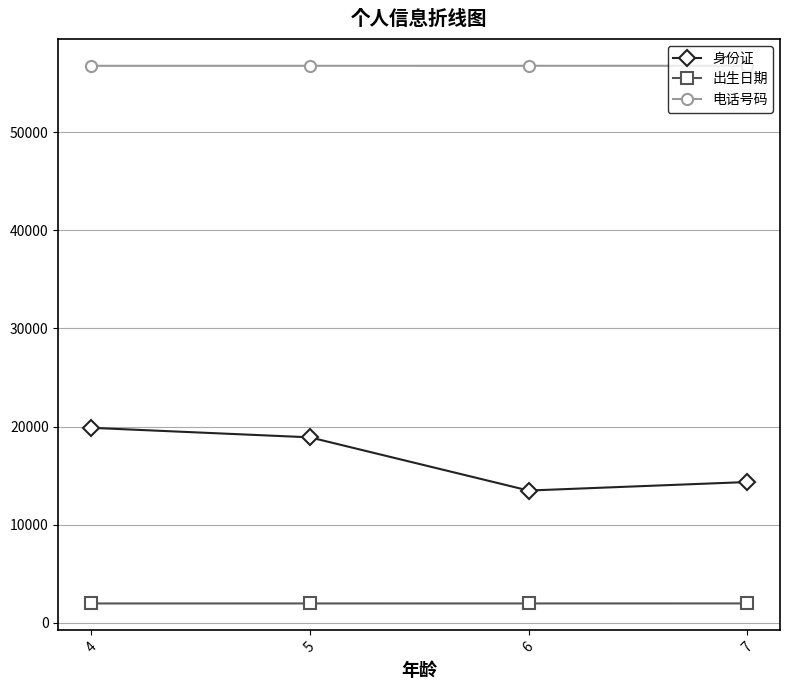

How many values in the 电话号码 series are below 56745?

2